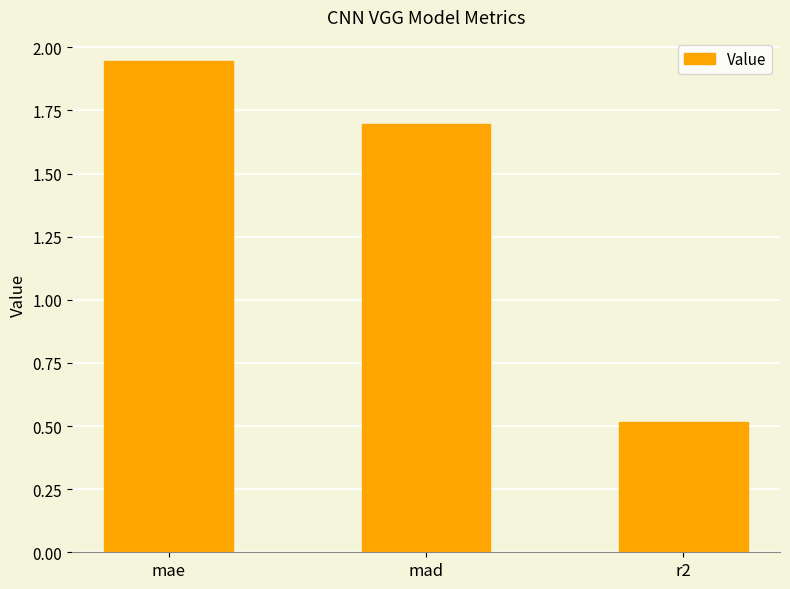

Is it true that the value at mae is 1.1?

False